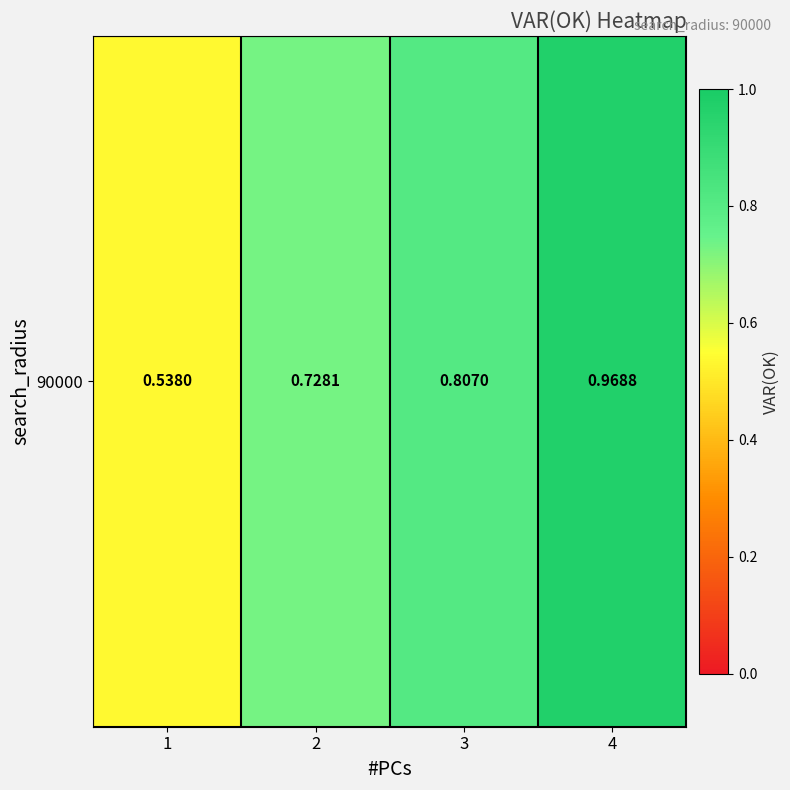

Which label corresponds to the largest value in the chart?

4